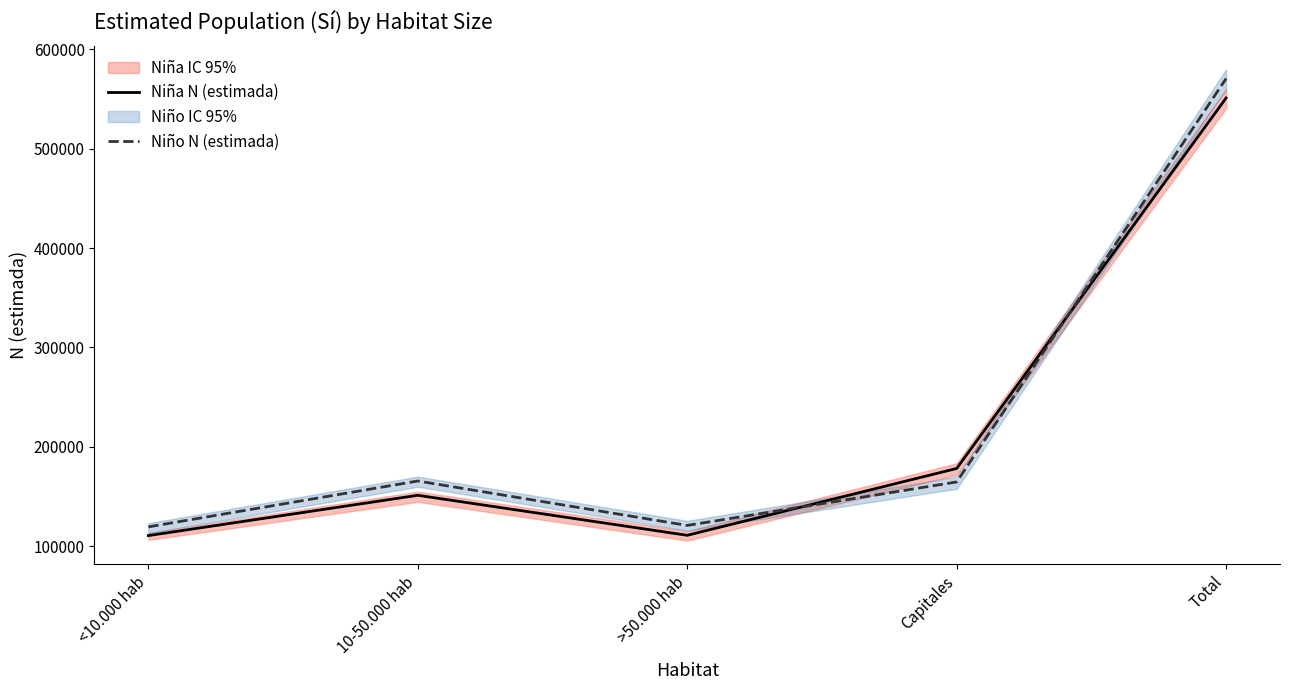

Which series has the largest range (max minus min)?

Niño N (estimada)